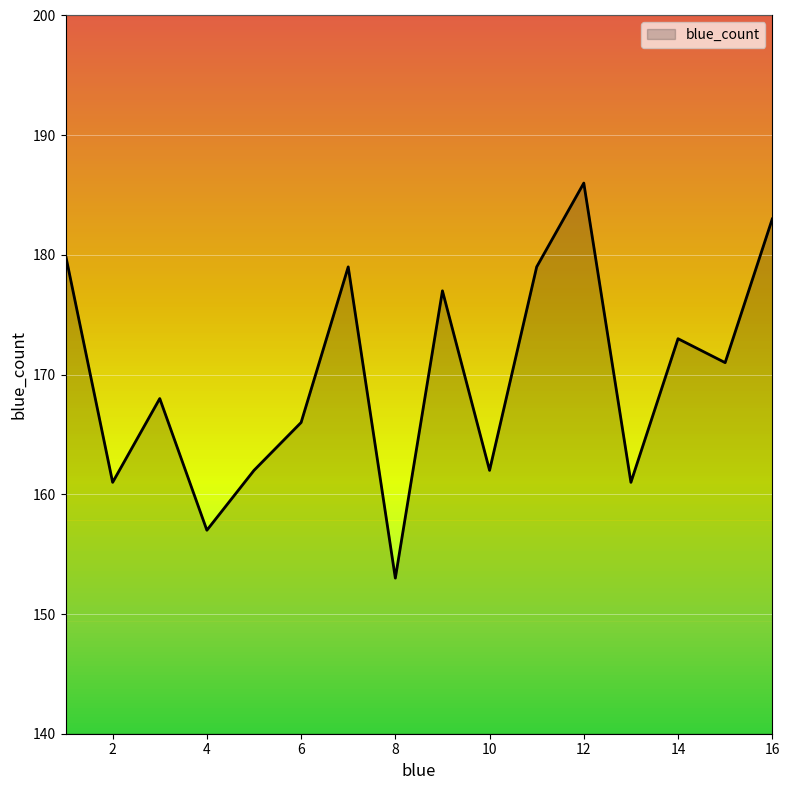

What is the difference between the maximum and minimum values?

33